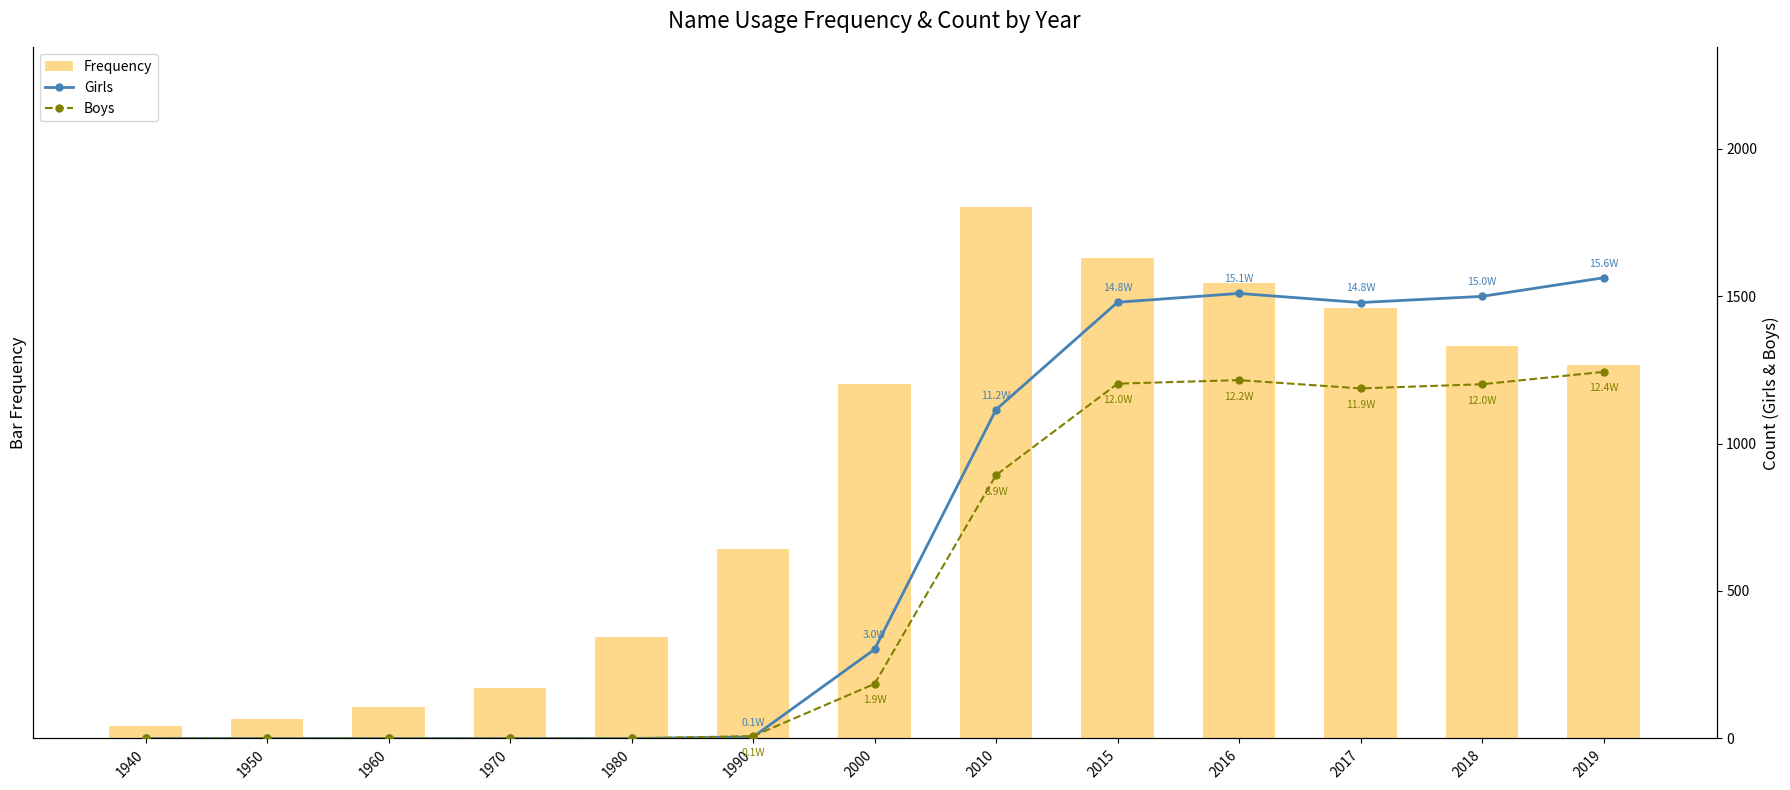

Is it true that Girls equals 0 at 1960?

True